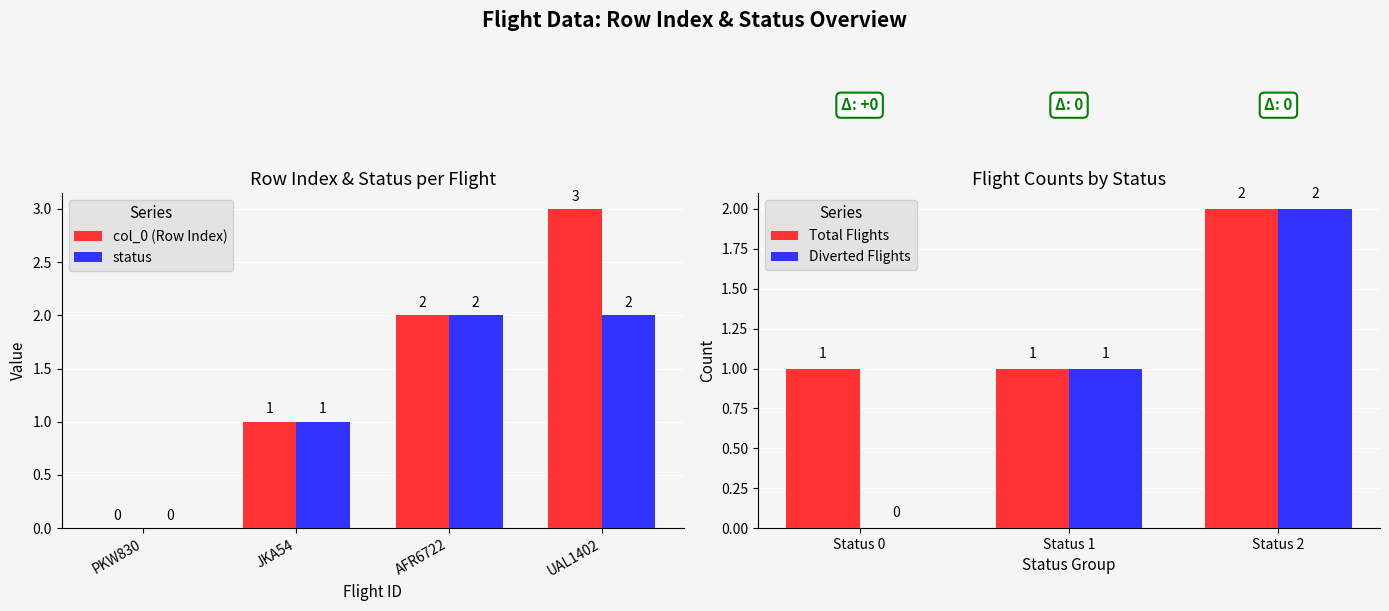

What is the label of the 3rd bar from the left?

AFR6722